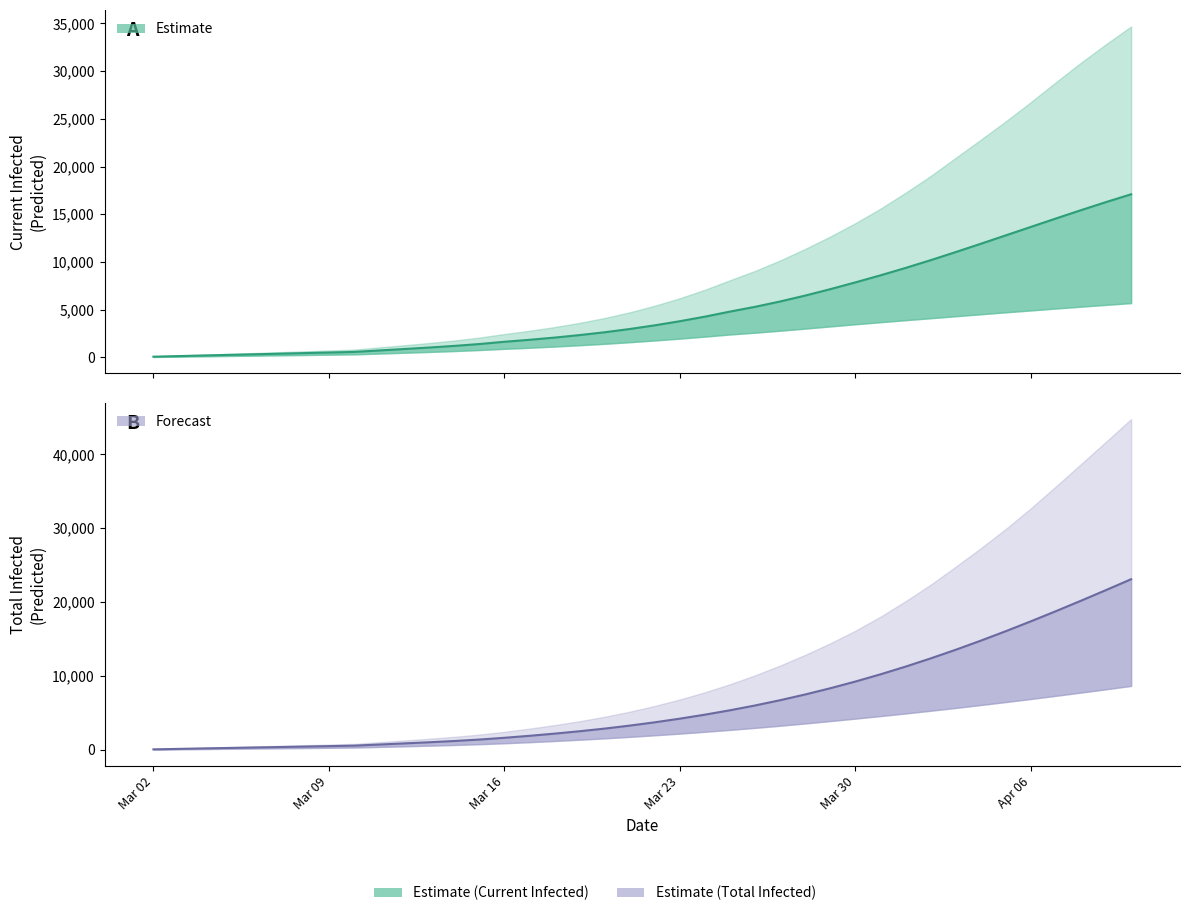

Which series has the largest total across all categories?

Total Infected Mean